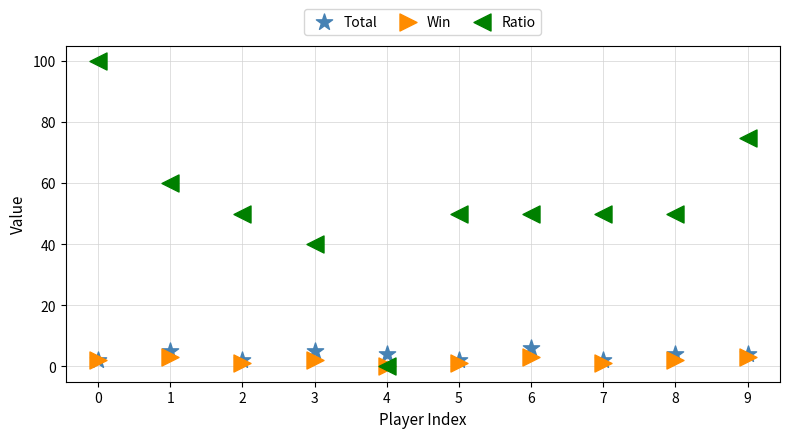

Which series has the widest spread of Y values?

Ratio